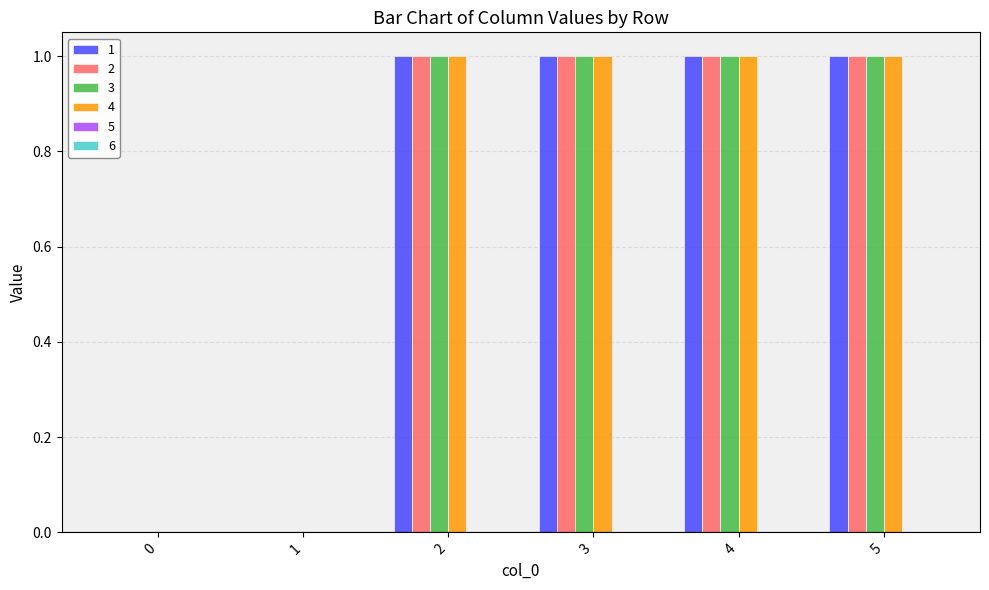

What is the total value across all series at 5?

4